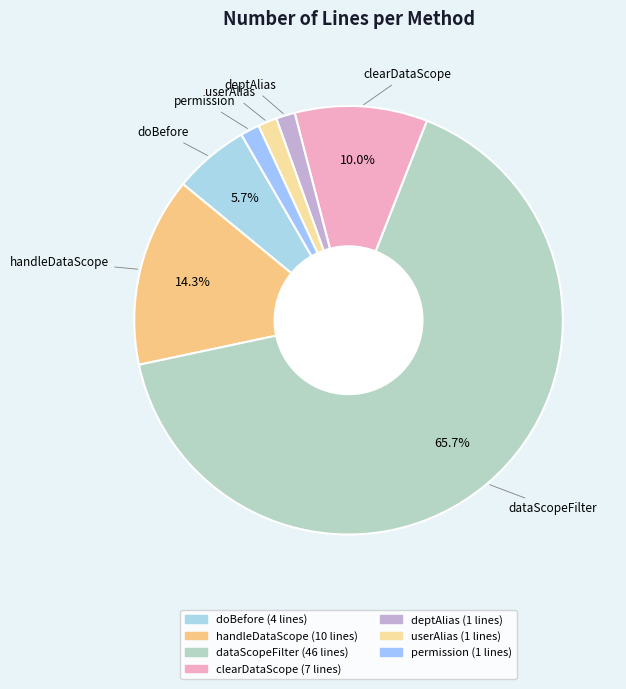

To the nearest percent, what percentage of the pie is handleDataScope?

14%